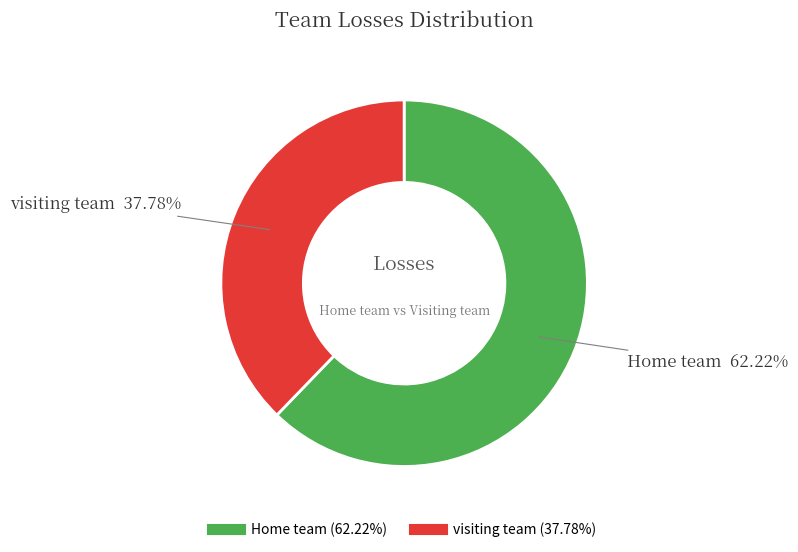

How many segments does this pie chart have?

2